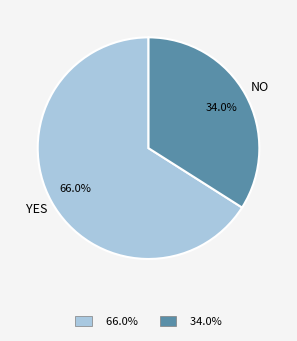

What percentage do YES and NO together represent?

100.0%